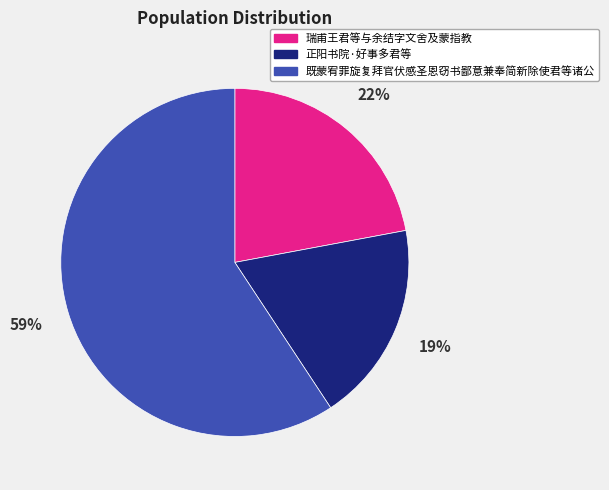

Between 瑞甫王君等与余结字文舍及蒙指教 and 既蒙宥罪旋复拜官伏感圣恩窃书鄙意兼奉简新除使君等诸公, which is larger?

既蒙宥罪旋复拜官伏感圣恩窃书鄙意兼奉简新除使君等诸公